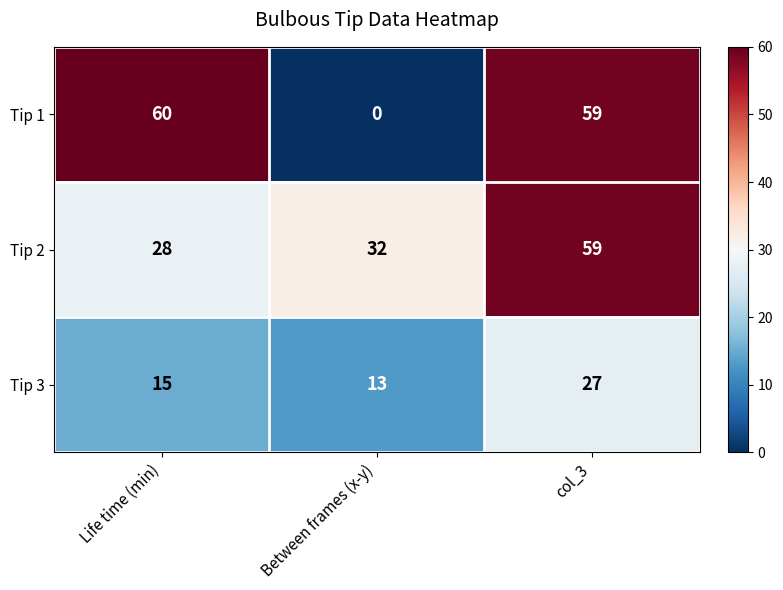

Reading left to right, transcribe all the data shown in this chart.

Tip 1: 60	0	59
Tip 2: 28	32	59
Tip 3: 15	13	27